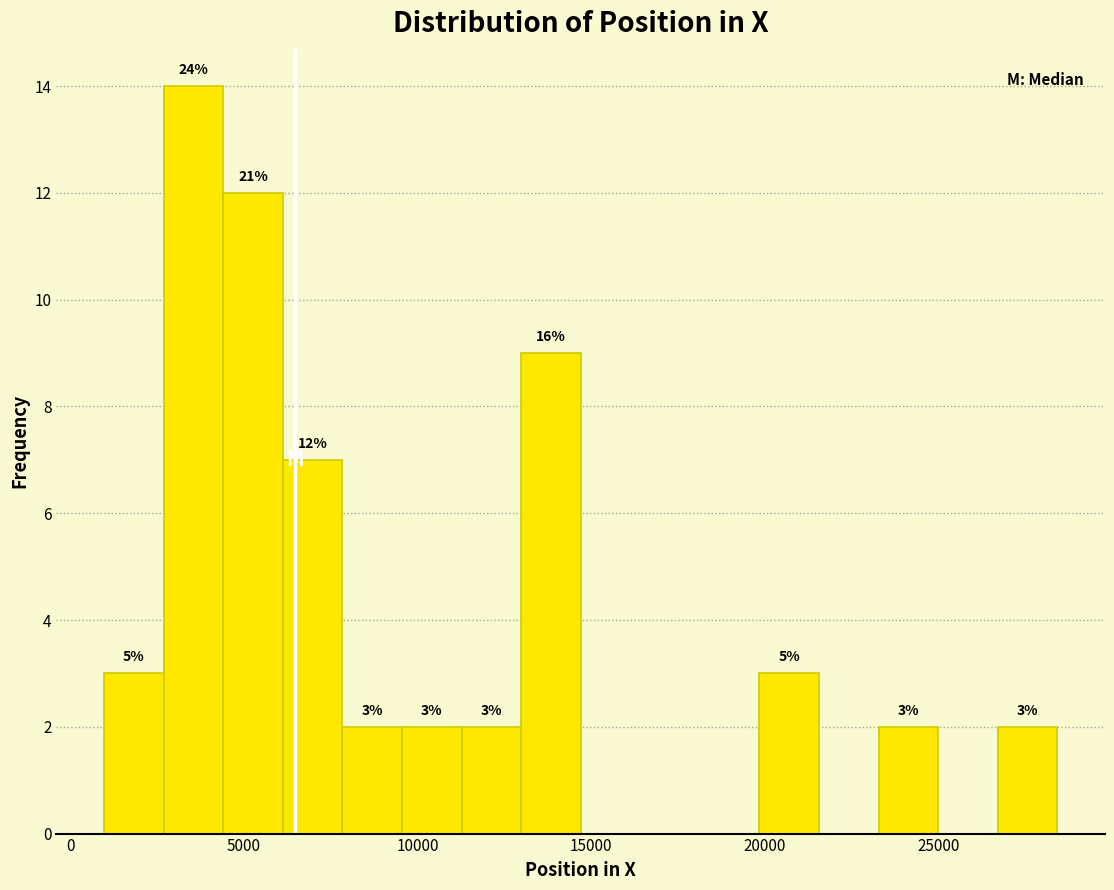

Around what value on the x-axis is the tallest bar? Give the approximate position of its centre, as read against the axis.

3500